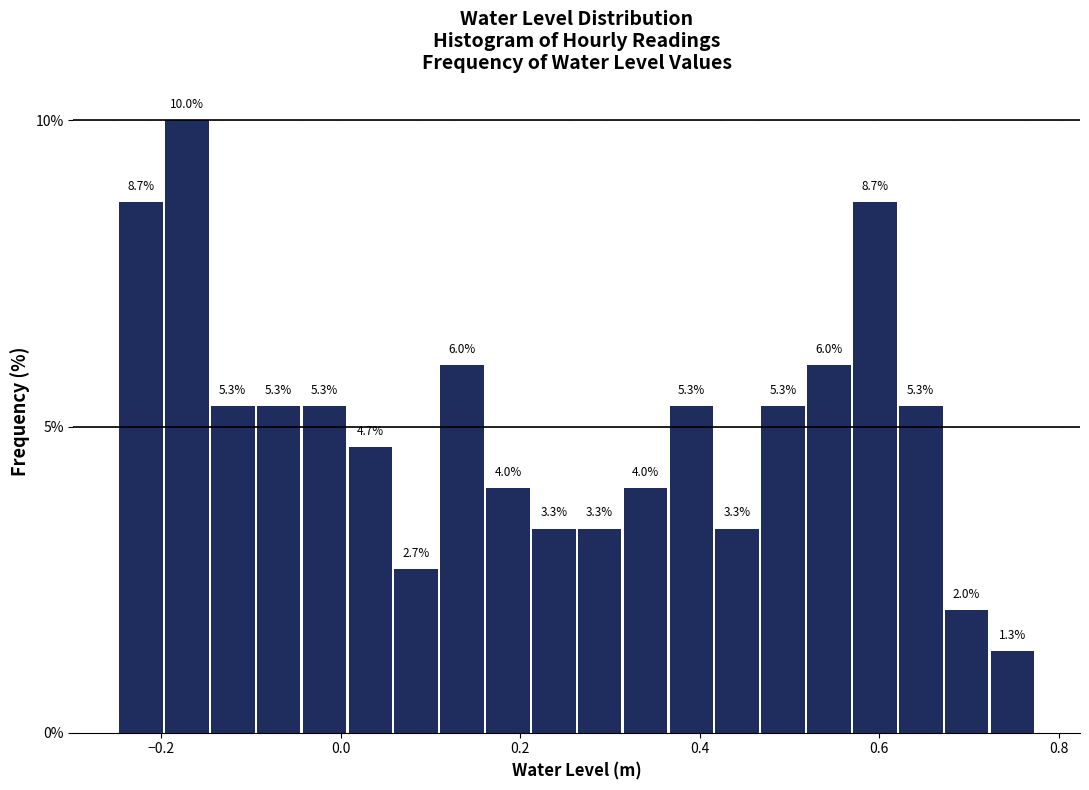

Read against the x-axis, roughly where is the centre of the tallest bar?

-0.18